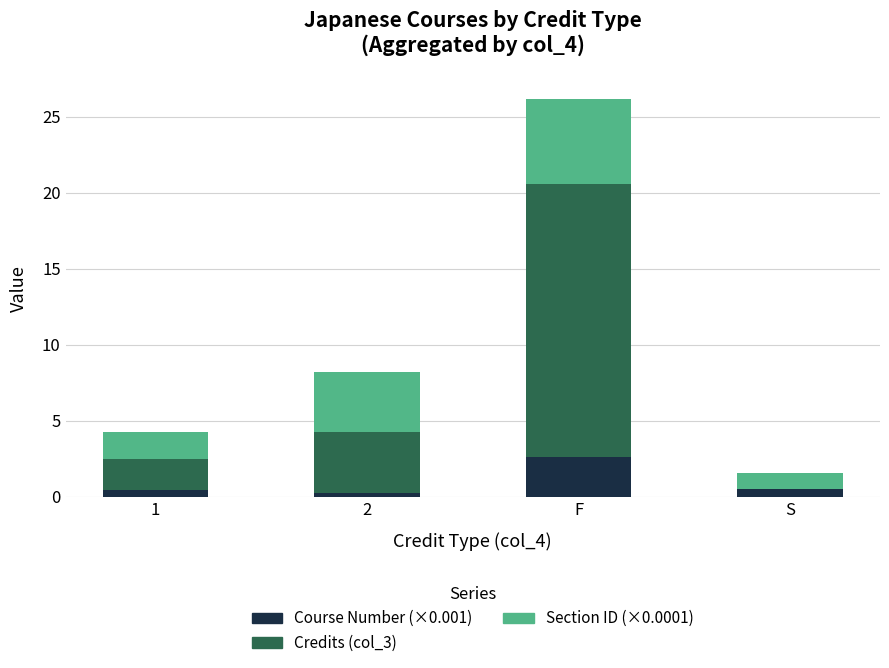

At which category is the sum across all series the highest?

F